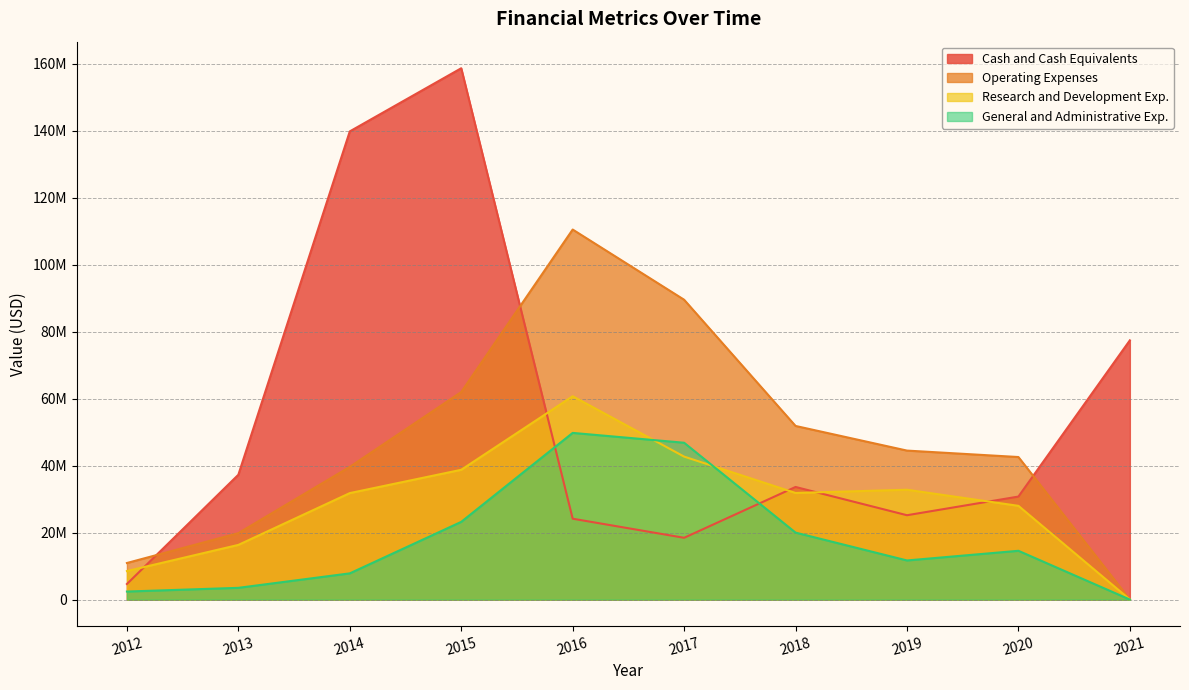

At which category does General and Administrative Exp. reach its first local valley?

2019